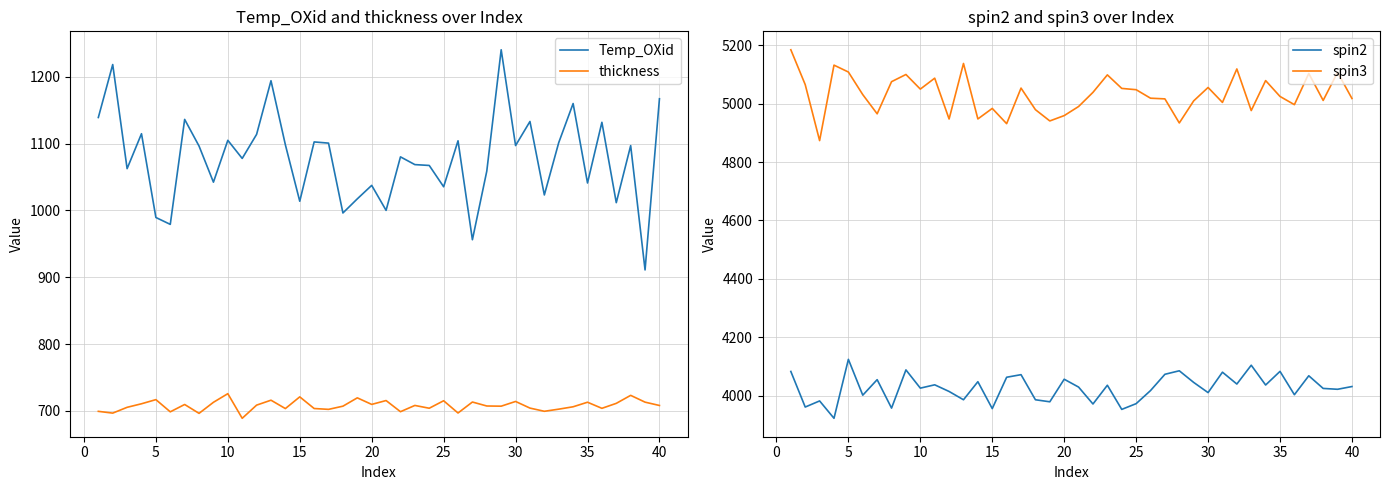

True or false: Temp_OXid and thickness cross at least once.

False